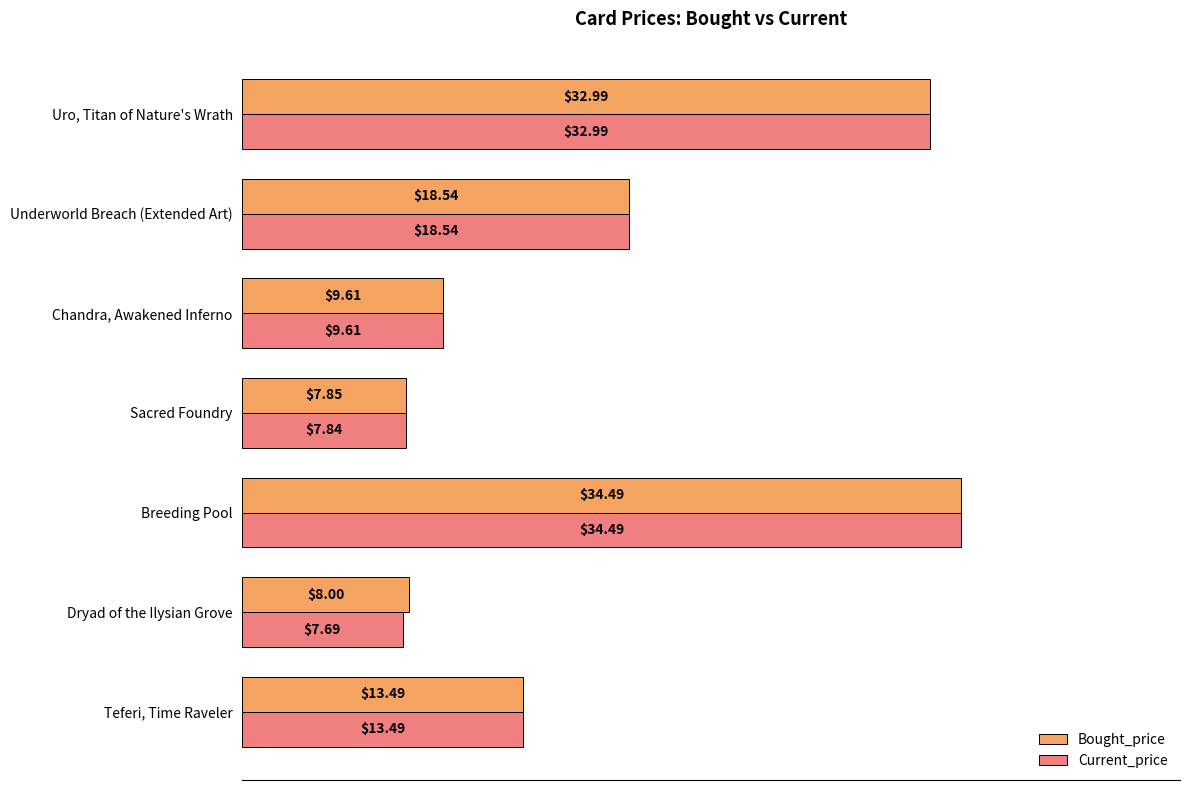

Rank the categories by Bought_price value from highest to lowest.

Breeding Pool, Uro, Titan of Nature's Wrath, Underworld Breach (Extended Art), Teferi, Time Raveler, Chandra, Awakened Inferno, Dryad of the Ilysian Grove, Sacred Foundry